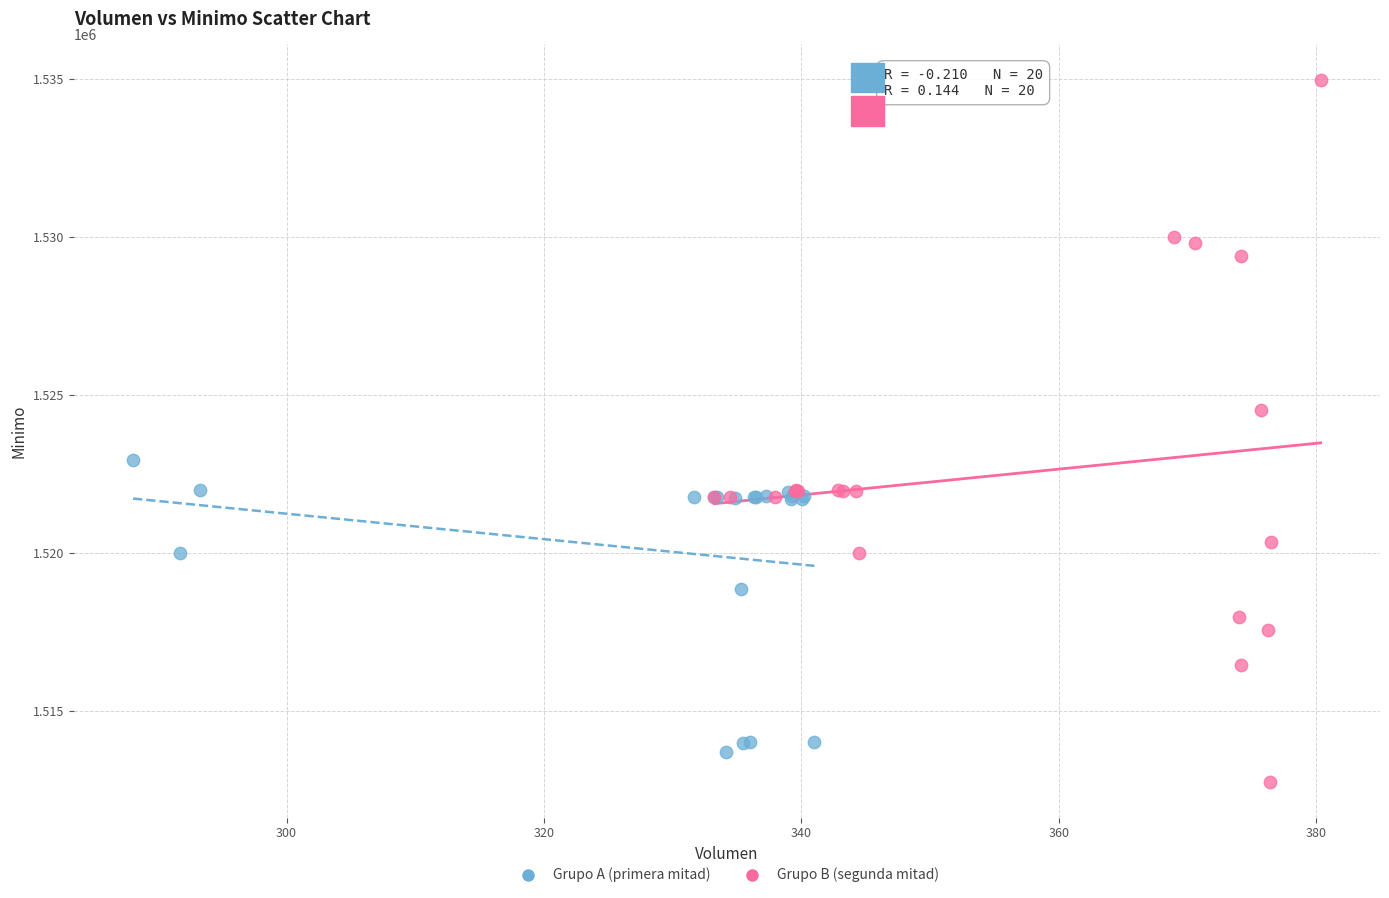

Which series has the largest Y range (max minus min)?

Grupo B (segunda mitad)